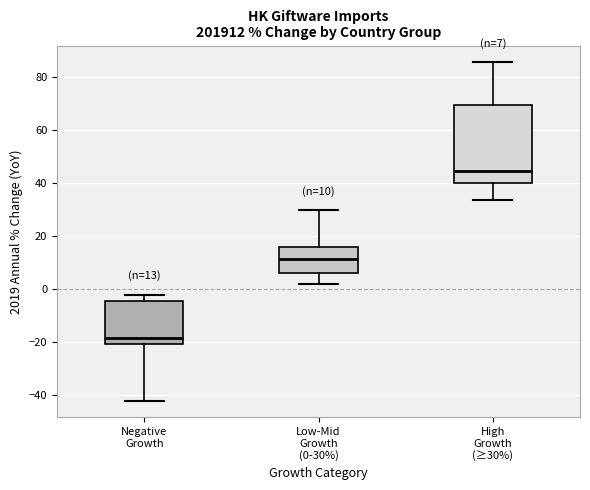

Which box's median line is the highest?

High Growth (≥30%)